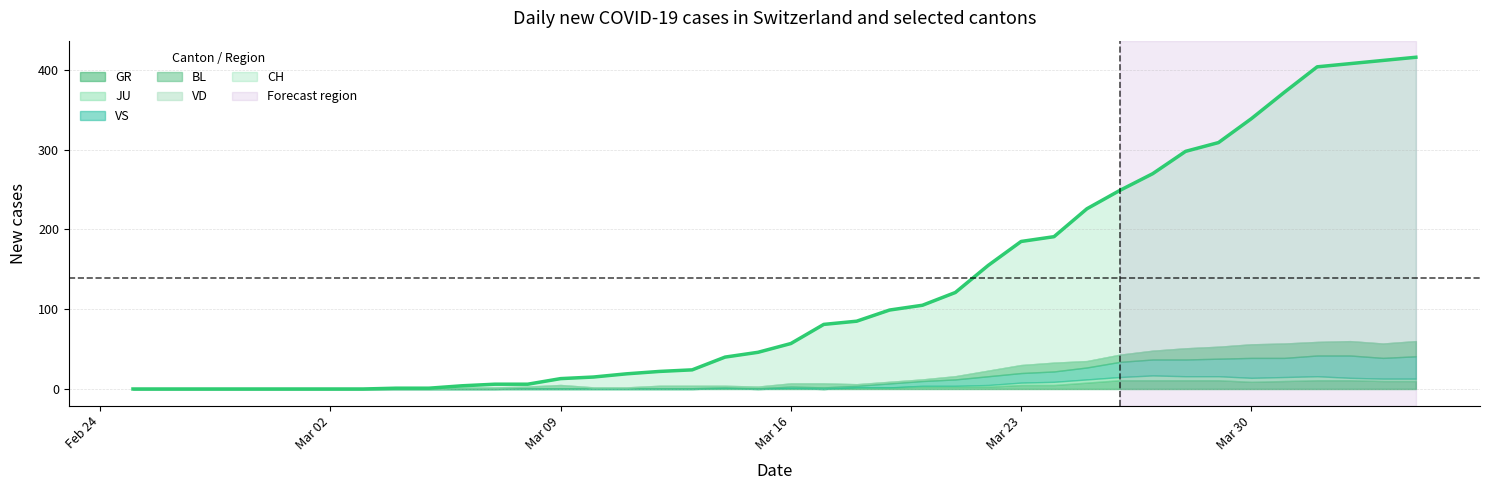

The value of CH at Mar 30 is 199. True or false?

False